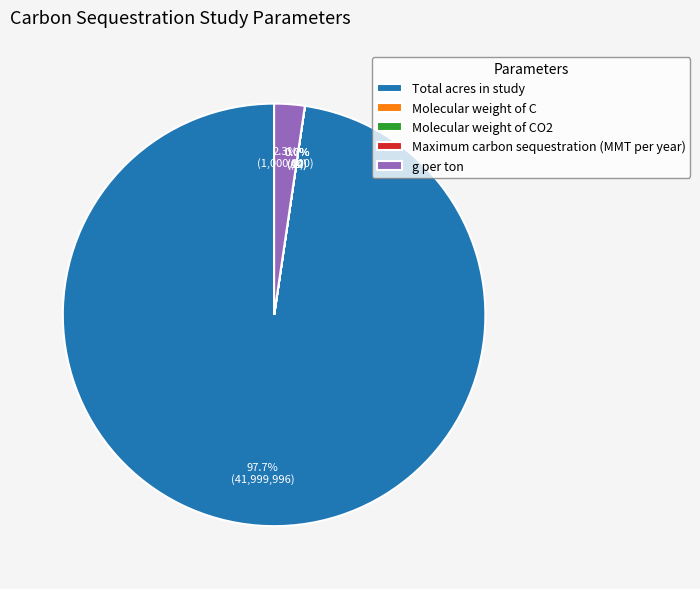

Combined, do g per ton and Molecular weight of C account for over 50%?

No